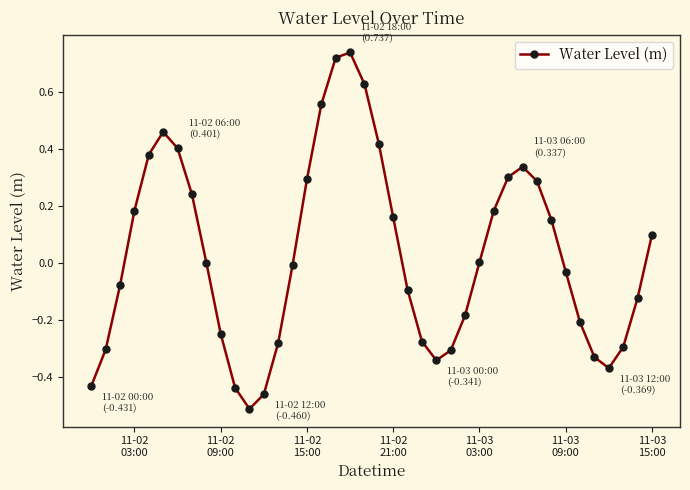

What is the sum of all values?

1.2